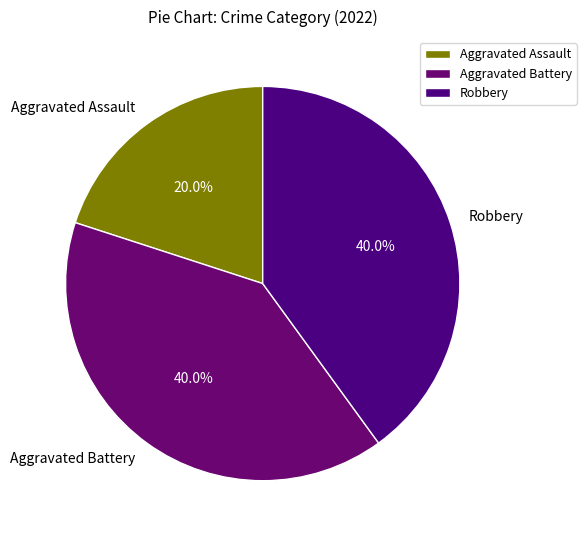

How much of the chart is everything except Robbery?

60.0%